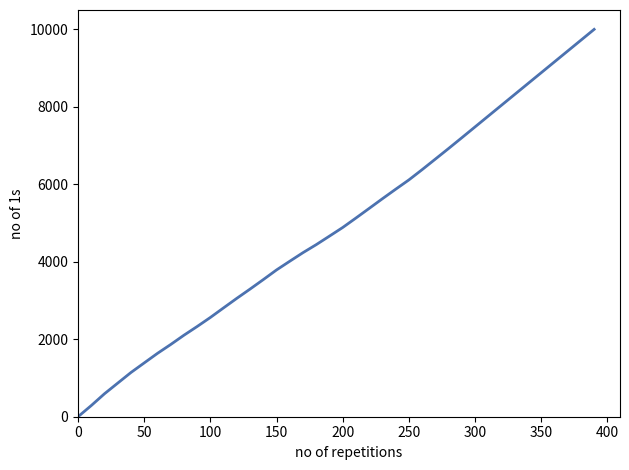

What is the difference between the maximum and minimum values?

10000.0